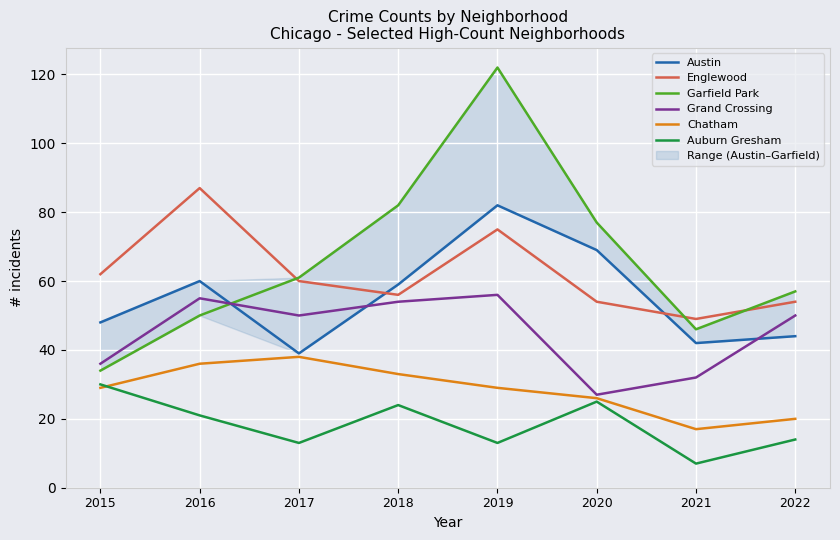

Where is the first local maximum for Englewood?

2016